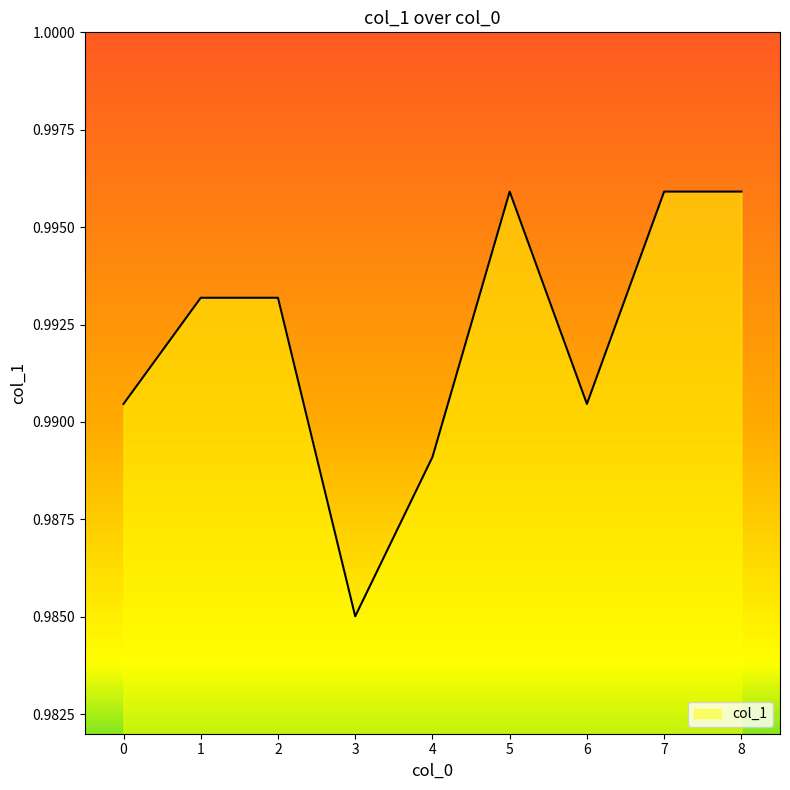

The value at 2 is 0.5. True or false?

False